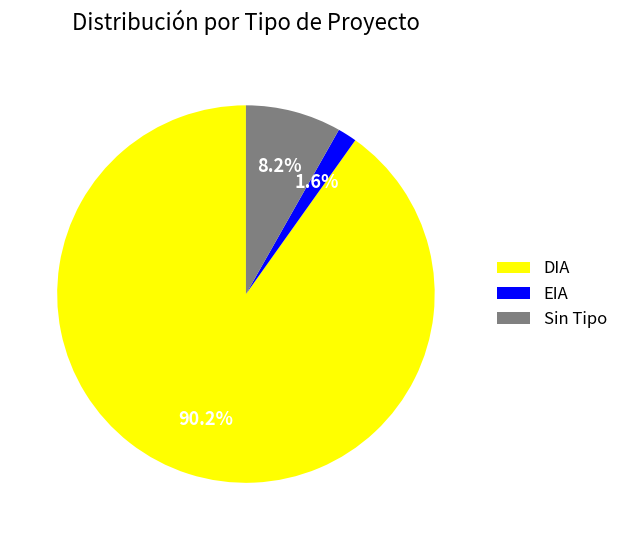

How many segments does this pie chart have?

3